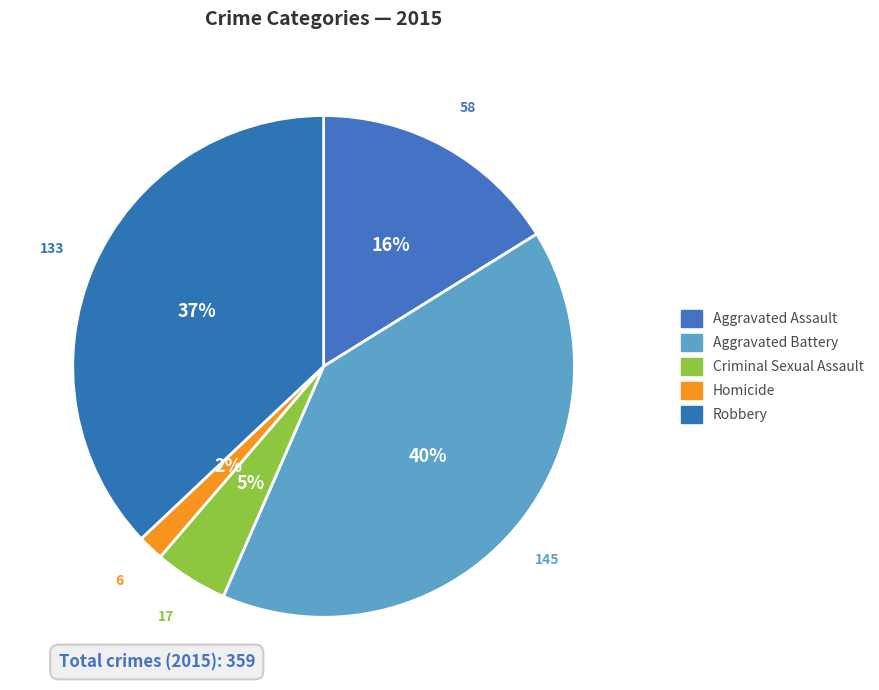

Rank the categories by value from lowest to highest.

Homicide, Criminal Sexual Assault, Aggravated Assault, Robbery, Aggravated Battery